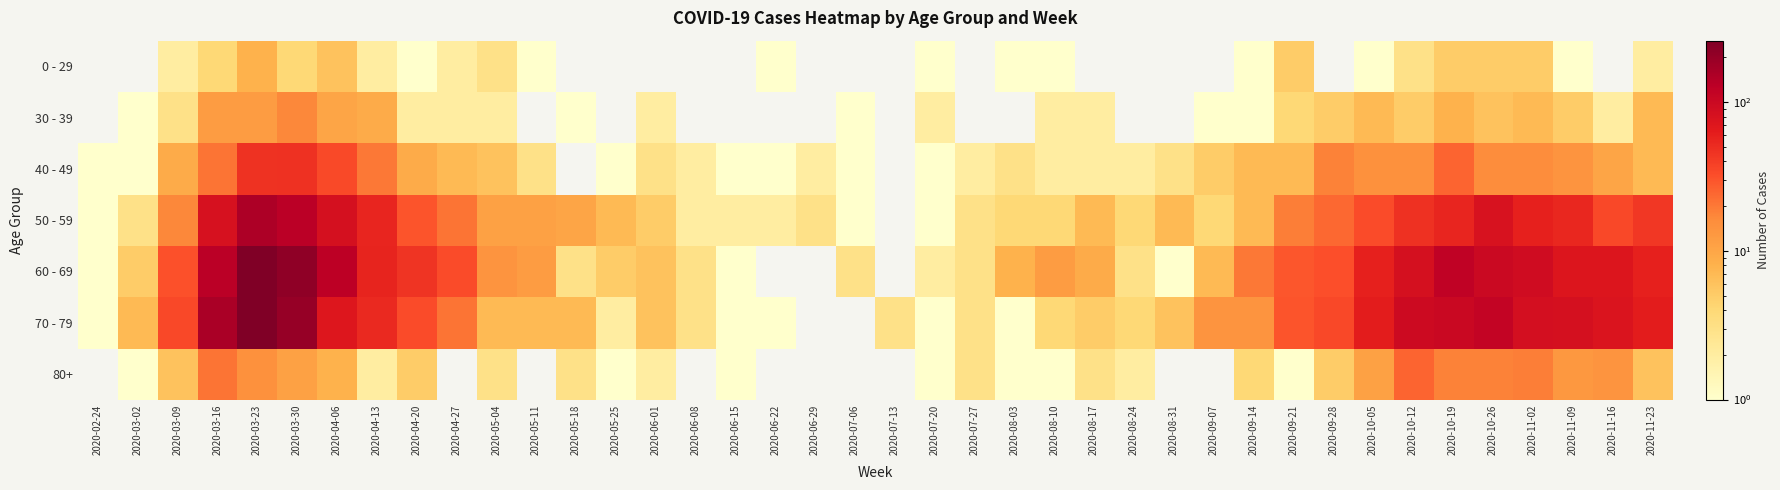

Reading left to right, transcribe all the data shown in this chart.

0 - 29: 2020-02-24=0	2020-03-02=0	2020-03-09=2	2020-03-16=4	2020-03-23=8	2020-03-30=4	2020-04-06=6	2020-04-13=2	2020-04-20=1	2020-04-27=2	2020-05-04=3	2020-05-11=1	2020-05-18=0	2020-05-25=0	2020-06-01=0	2020-06-08=0	2020-06-15=0	2020-06-22=1	2020-06-29=0	2020-07-06=0	2020-07-13=0	2020-07-20=1	2020-07-27=0	2020-08-03=1	2020-08-10=1	2020-08-17=0	2020-08-24=0	2020-08-31=0	2020-09-07=0	2020-09-14=1	2020-09-21=5	2020-09-28=0	2020-10-05=1	2020-10-12=3	2020-10-19=5	2020-10-26=5	2020-11-02=5	2020-11-09=1	2020-11-16=0	2020-11-23=2
30 - 39: 2020-02-24=0	2020-03-02=1	2020-03-09=3	2020-03-16=12	2020-03-23=12	2020-03-30=17	2020-04-06=10	2020-04-13=9	2020-04-20=2	2020-04-27=2	2020-05-04=2	2020-05-11=0	2020-05-18=1	2020-05-25=0	2020-06-01=2	2020-06-08=0	2020-06-15=0	2020-06-22=0	2020-06-29=0	2020-07-06=1	2020-07-13=0	2020-07-20=2	2020-07-27=0	2020-08-03=0	2020-08-10=2	2020-08-17=2	2020-08-24=0	2020-08-31=0	2020-09-07=1	2020-09-14=1	2020-09-21=4	2020-09-28=5	2020-10-05=7	2020-10-12=5	2020-10-19=8	2020-10-26=6	2020-11-02=7	2020-11-09=5	2020-11-16=2	2020-11-23=7
40 - 49: 2020-02-24=1	2020-03-02=1	2020-03-09=9	2020-03-16=21	2020-03-23=46	2020-03-30=47	2020-04-06=34	2020-04-13=20	2020-04-20=9	2020-04-27=7	2020-05-04=6	2020-05-11=3	2020-05-18=0	2020-05-25=1	2020-06-01=3	2020-06-08=2	2020-06-15=1	2020-06-22=1	2020-06-29=2	2020-07-06=1	2020-07-13=0	2020-07-20=1	2020-07-27=2	2020-08-03=3	2020-08-10=2	2020-08-17=2	2020-08-24=2	2020-08-31=3	2020-09-07=5	2020-09-14=7	2020-09-21=7	2020-09-28=18	2020-10-05=15	2020-10-12=15	2020-10-19=25	2020-10-26=16	2020-11-02=16	2020-11-09=14	2020-11-16=10	2020-11-23=7
50 - 59: 2020-02-24=1	2020-03-02=3	2020-03-09=17	2020-03-16=81	2020-03-23=151	2020-03-30=131	2020-04-06=83	2020-04-13=55	2020-04-20=30	2020-04-27=21	2020-05-04=11	2020-05-11=11	2020-05-18=10	2020-05-25=7	2020-06-01=5	2020-06-08=2	2020-06-15=2	2020-06-22=2	2020-06-29=3	2020-07-06=1	2020-07-13=0	2020-07-20=1	2020-07-27=3	2020-08-03=4	2020-08-10=4	2020-08-17=7	2020-08-24=4	2020-08-31=7	2020-09-07=4	2020-09-14=7	2020-09-21=19	2020-09-28=24	2020-10-05=33	2020-10-12=47	2020-10-19=55	2020-10-26=79	2020-11-02=58	2020-11-09=54	2020-11-16=35	2020-11-23=43
60 - 69: 2020-02-24=1	2020-03-02=5	2020-03-09=31	2020-03-16=130	2020-03-23=255	2020-03-30=216	2020-04-06=129	2020-04-13=56	2020-04-20=45	2020-04-27=33	2020-05-04=14	2020-05-11=12	2020-05-18=3	2020-05-25=5	2020-06-01=6	2020-06-08=3	2020-06-15=1	2020-06-22=0	2020-06-29=0	2020-07-06=3	2020-07-13=0	2020-07-20=2	2020-07-27=3	2020-08-03=8	2020-08-10=12	2020-08-17=9	2020-08-24=3	2020-08-31=1	2020-09-07=7	2020-09-14=20	2020-09-21=29	2020-09-28=32	2020-10-05=58	2020-10-12=82	2020-10-19=121	2020-10-26=100	2020-11-02=93	2020-11-09=72	2020-11-16=73	2020-11-23=59
70 - 79: 2020-02-24=1	2020-03-02=7	2020-03-09=35	2020-03-16=158	2020-03-23=259	2020-03-30=199	2020-04-06=71	2020-04-13=52	2020-04-20=33	2020-04-27=21	2020-05-04=7	2020-05-11=7	2020-05-18=7	2020-05-25=2	2020-06-01=6	2020-06-08=3	2020-06-15=1	2020-06-22=1	2020-06-29=0	2020-07-06=0	2020-07-13=3	2020-07-20=1	2020-07-27=3	2020-08-03=1	2020-08-10=4	2020-08-17=5	2020-08-24=4	2020-08-31=6	2020-09-07=14	2020-09-14=14	2020-09-21=30	2020-09-28=35	2020-10-05=62	2020-10-12=97	2020-10-19=102	2020-10-26=115	2020-11-02=84	2020-11-09=83	2020-11-16=75	2020-11-23=63
80+: 2020-02-24=0	2020-03-02=1	2020-03-09=6	2020-03-16=21	2020-03-23=15	2020-03-30=11	2020-04-06=8	2020-04-13=2	2020-04-20=5	2020-04-27=0	2020-05-04=3	2020-05-11=0	2020-05-18=3	2020-05-25=1	2020-06-01=2	2020-06-08=0	2020-06-15=1	2020-06-22=0	2020-06-29=0	2020-07-06=0	2020-07-13=0	2020-07-20=1	2020-07-27=3	2020-08-03=1	2020-08-10=1	2020-08-17=3	2020-08-24=2	2020-08-31=0	2020-09-07=0	2020-09-14=4	2020-09-21=1	2020-09-28=5	2020-10-05=11	2020-10-12=25	2020-10-19=18	2020-10-26=18	2020-11-02=19	2020-11-09=13	2020-11-16=14	2020-11-23=6